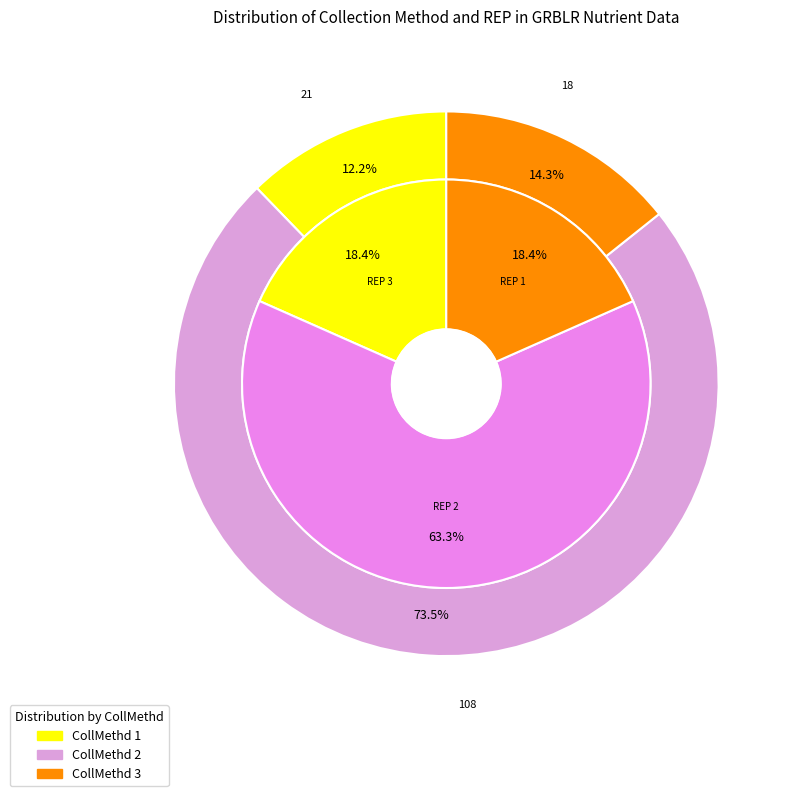

Which slice is the smallest?

CollMethd_1